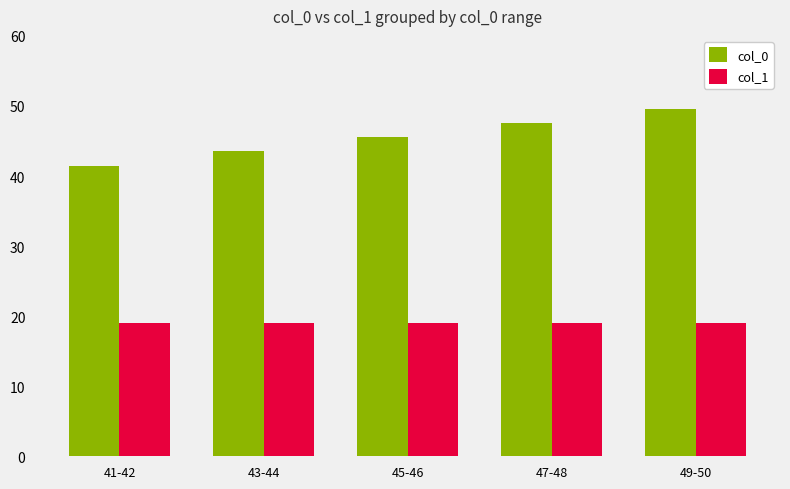

How many bars are there in each group?

2